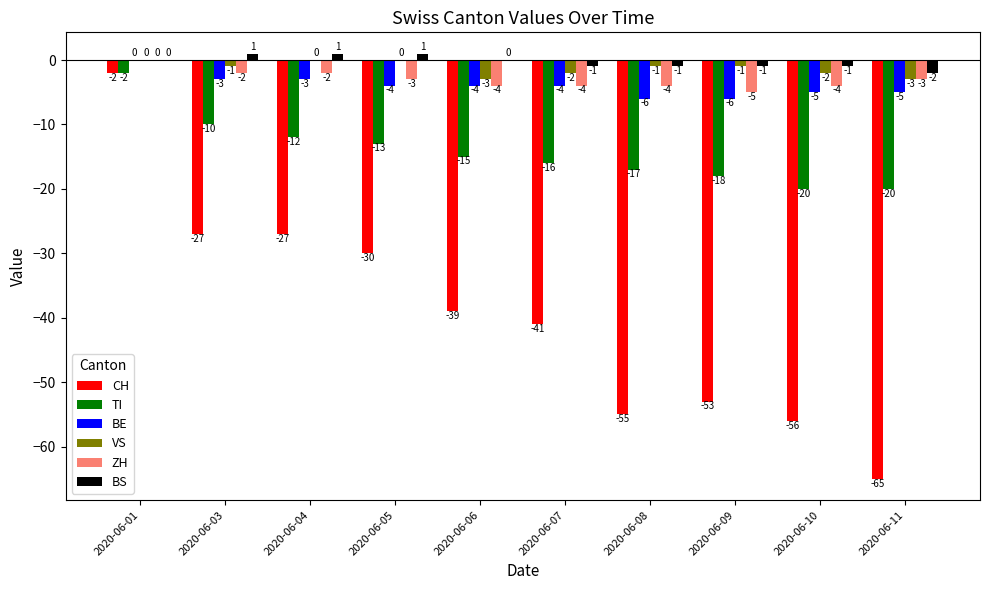

What is the average value of the TI series?

-14